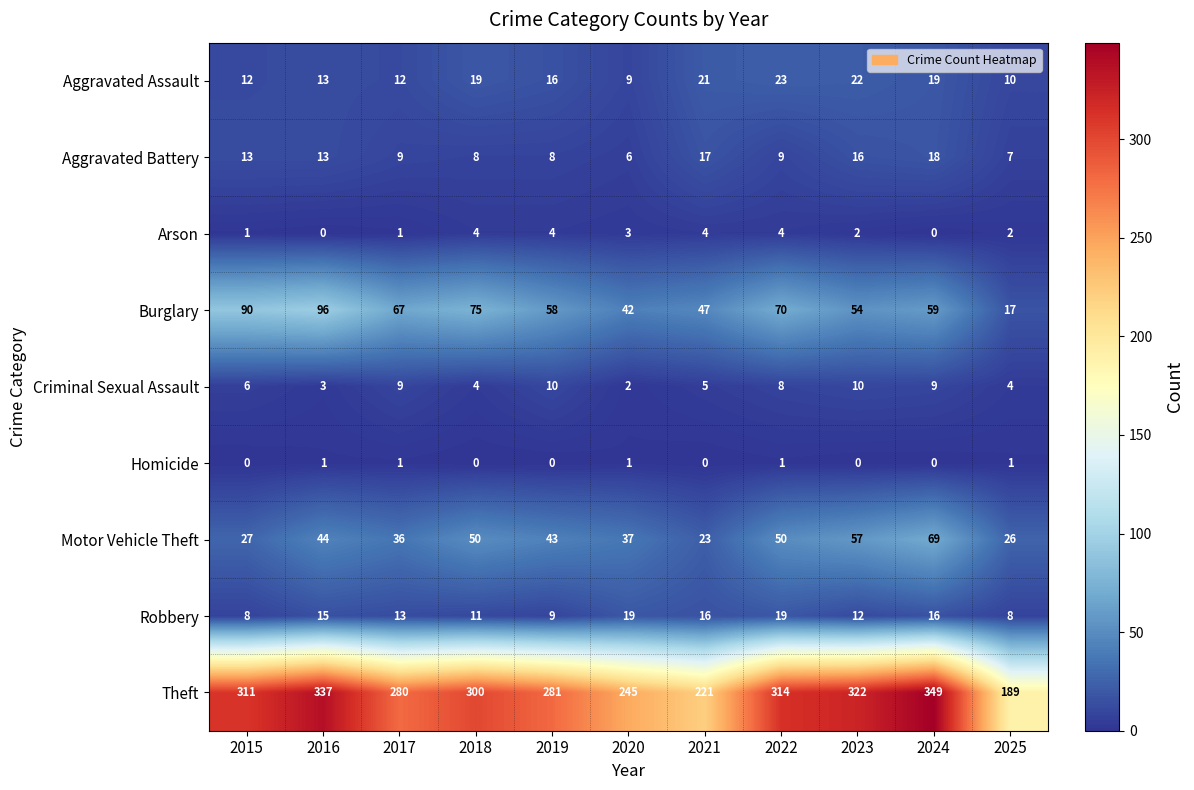

What is the difference between the maximum and minimum values in the Motor Vehicle Theft series?

46